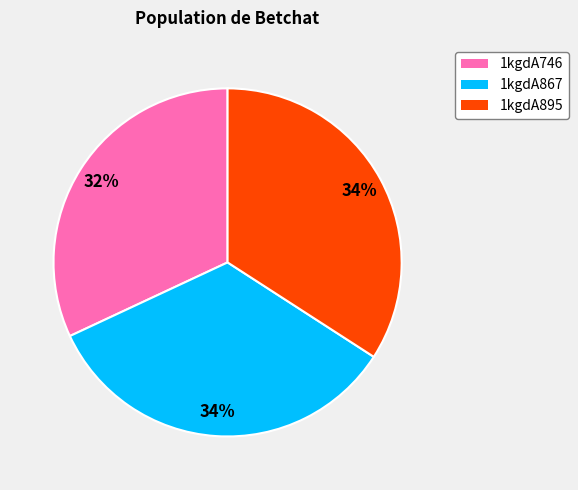

Which slice is the smallest?

1kgdA746